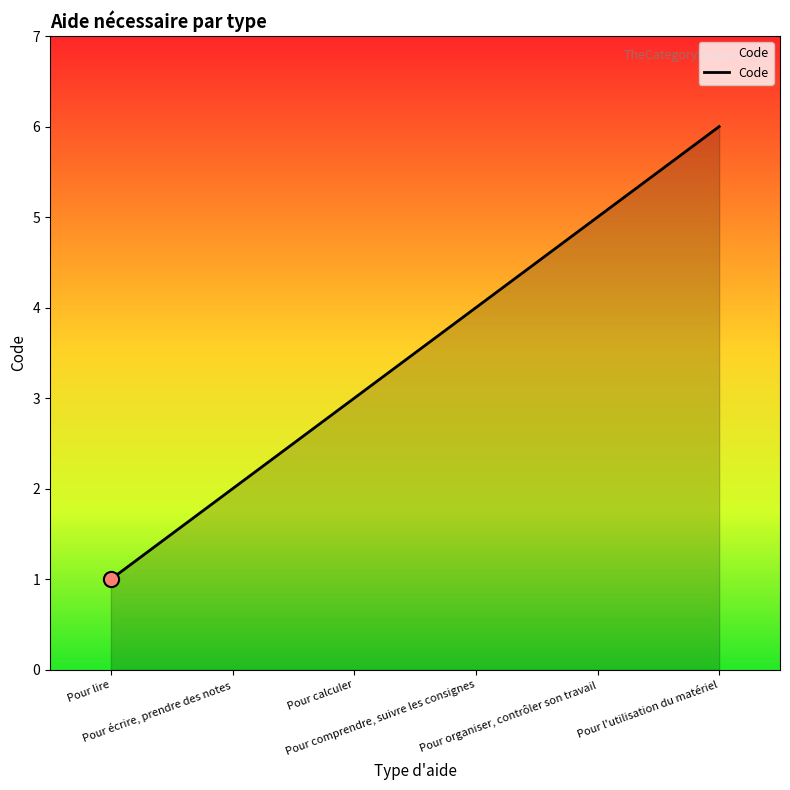

Between Pour l'utilisation du matériel and Pour calculer, which is larger?

Pour l'utilisation du matériel